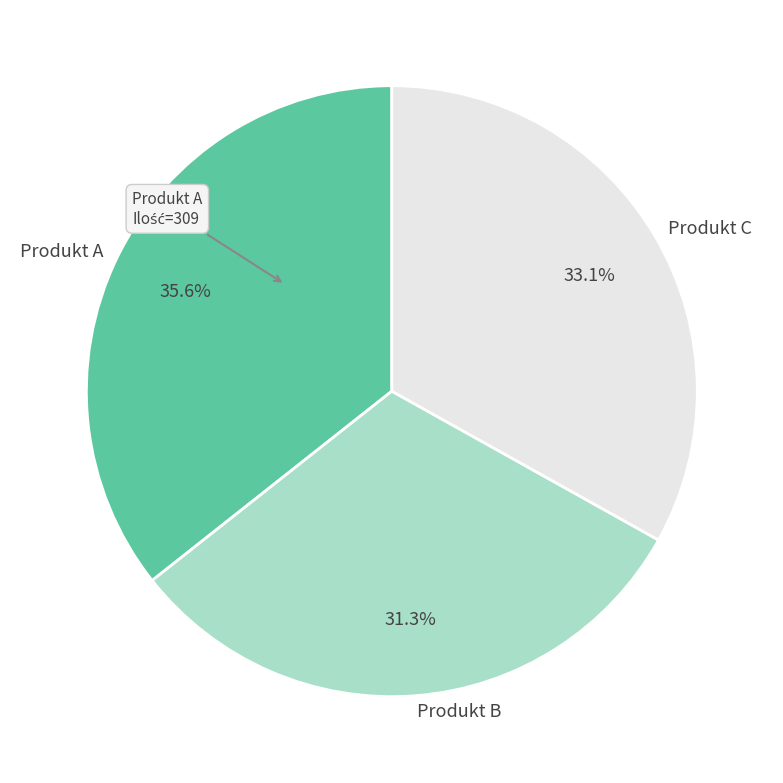

What percentage do Produkt A and Produkt C together represent?

68.7%